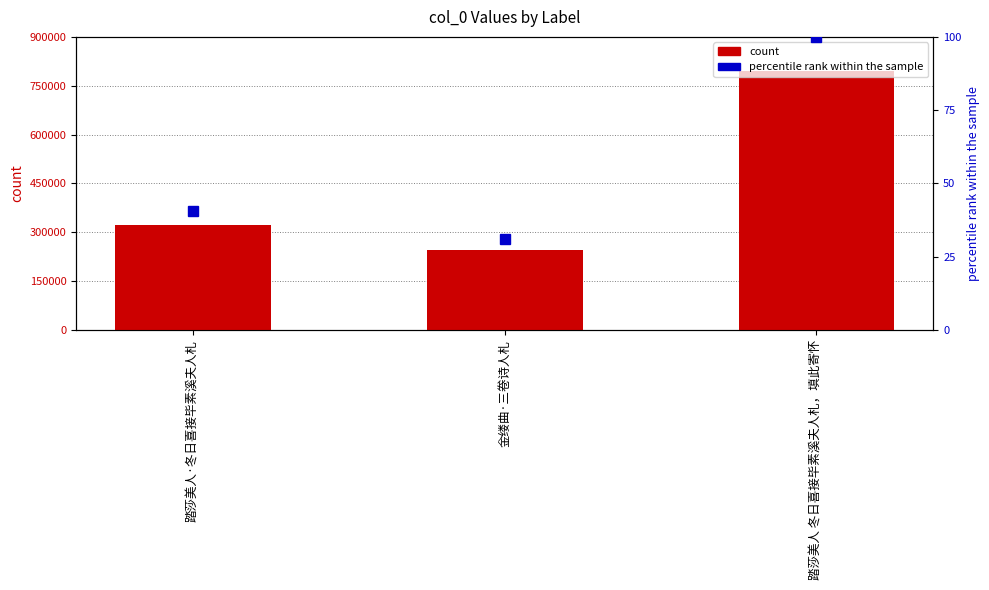

What is the label of the 1st bar from the left?

踏莎美人·冬日喜接毕素溪夫人札